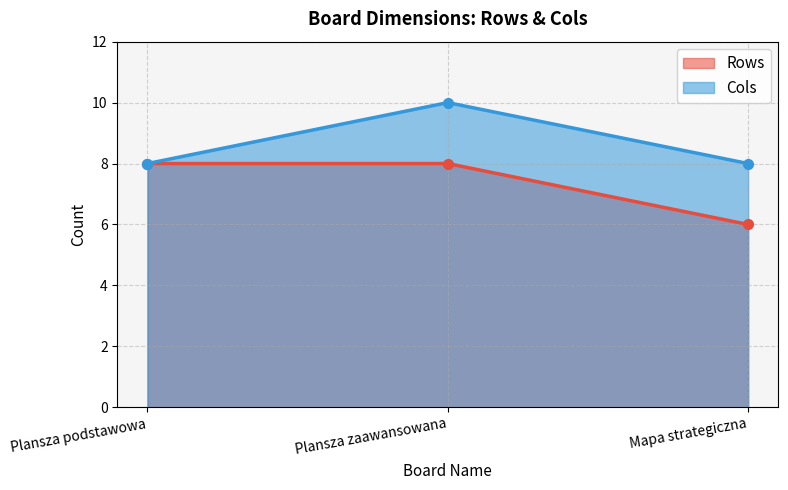

Count the number of data series in this chart.

2